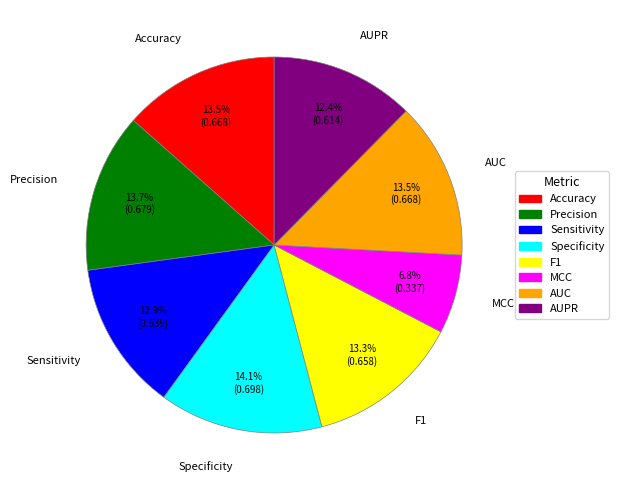

How many slices are in this pie chart?

8